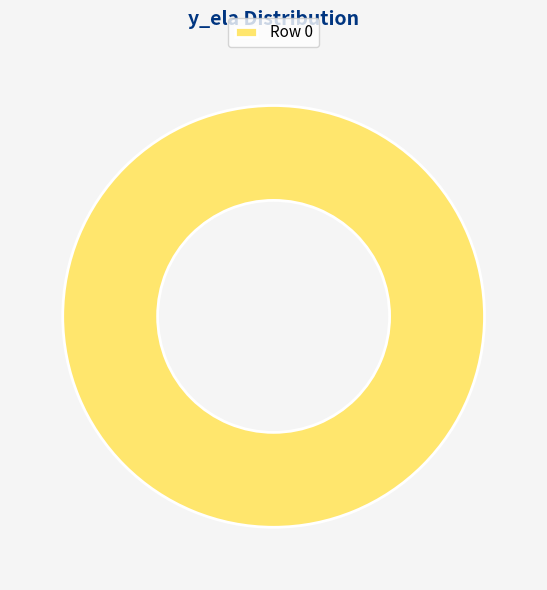

The Row 0 slice represents 100% of the pie. True or false?

True